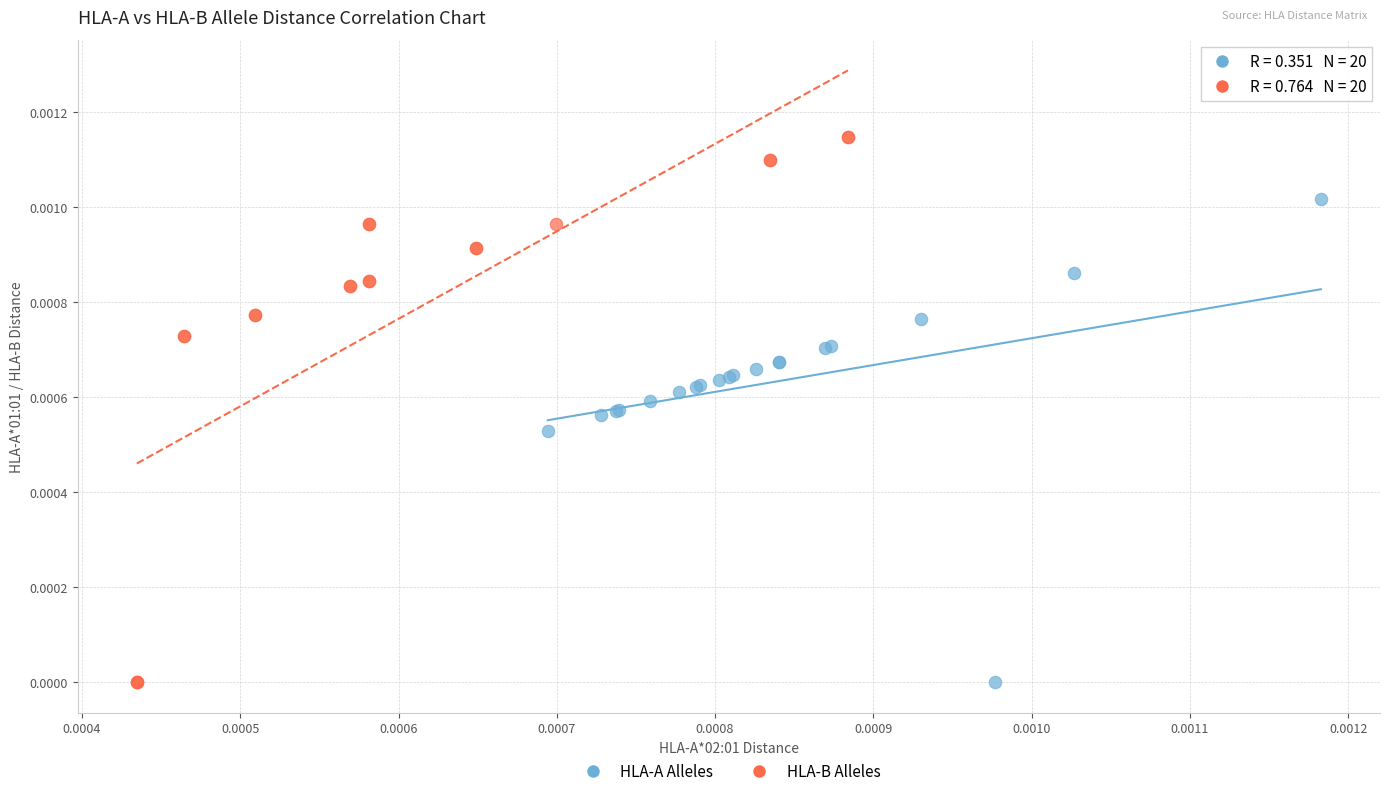

Which series has the largest Y range (max minus min)?

HLA-B Alleles